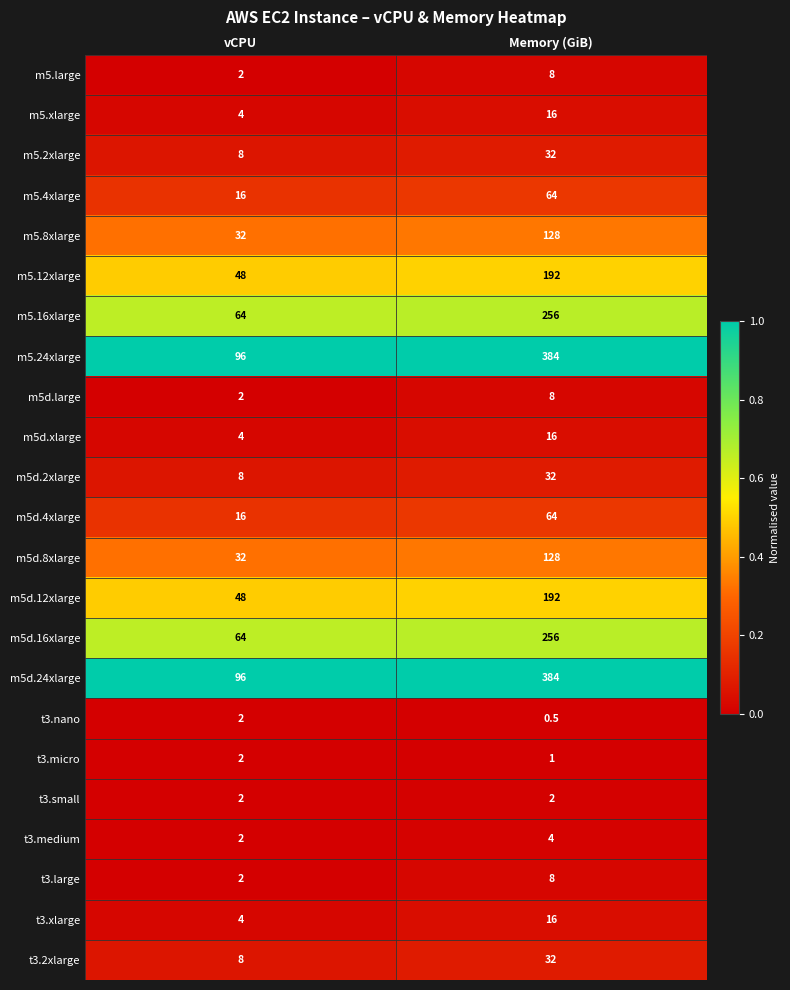

What is the difference between the highest and lowest values at vCPU?

94.0